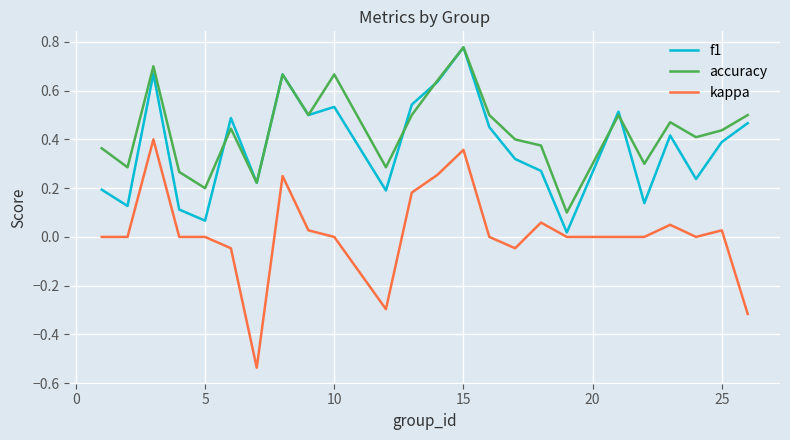

Which series has the largest total across all categories?

accuracy